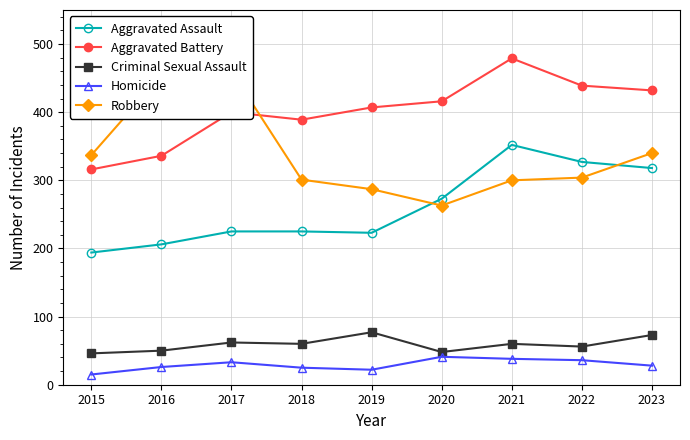

Between 2019 and 2017, which is larger?

2017